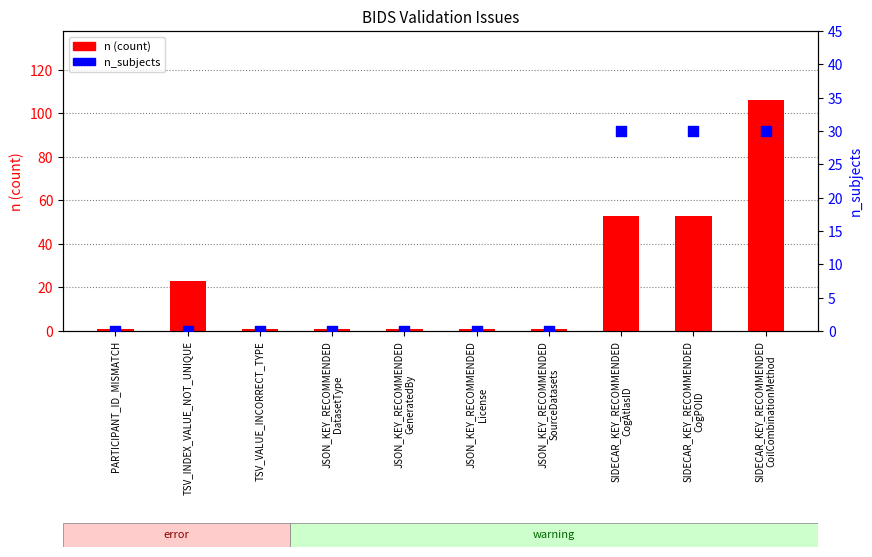

At which category is the sum across all series the highest?

SIDECAR_KEY_RECOMMENDED
CoilCombinationMethod